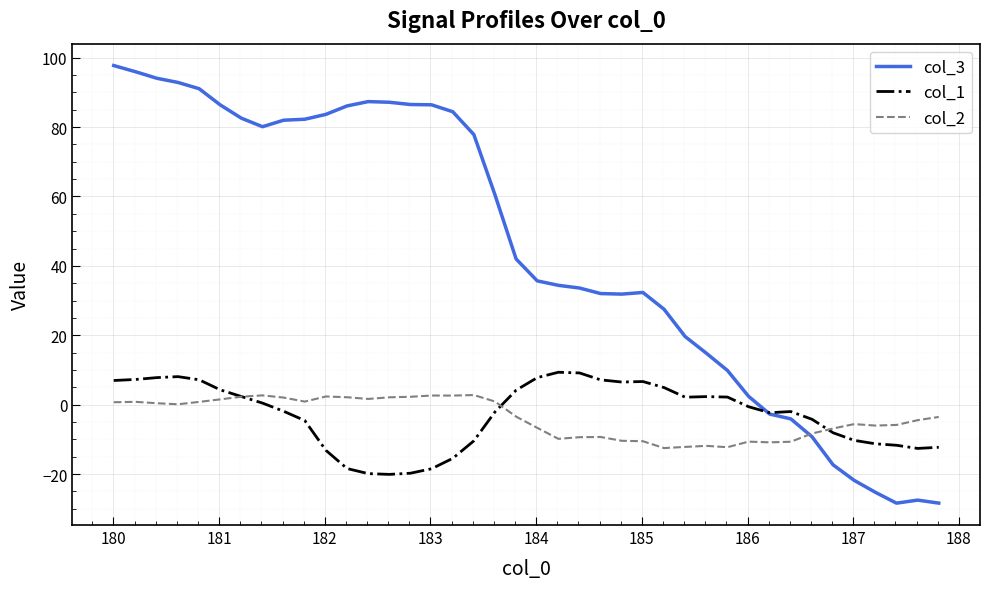

Which series has the widest spread of values?

col_3